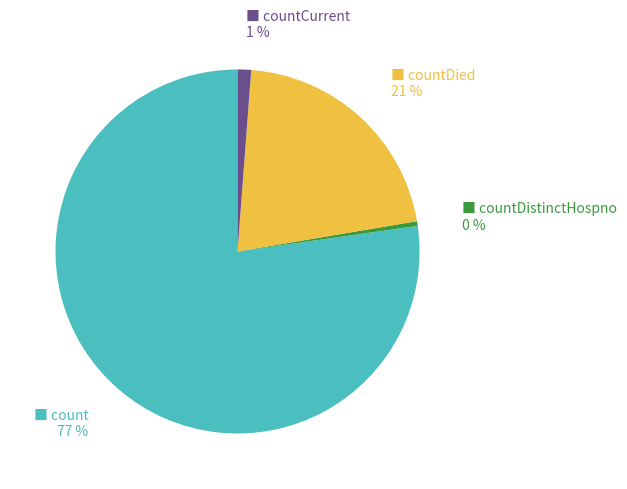

Count the number of slices in the pie.

4